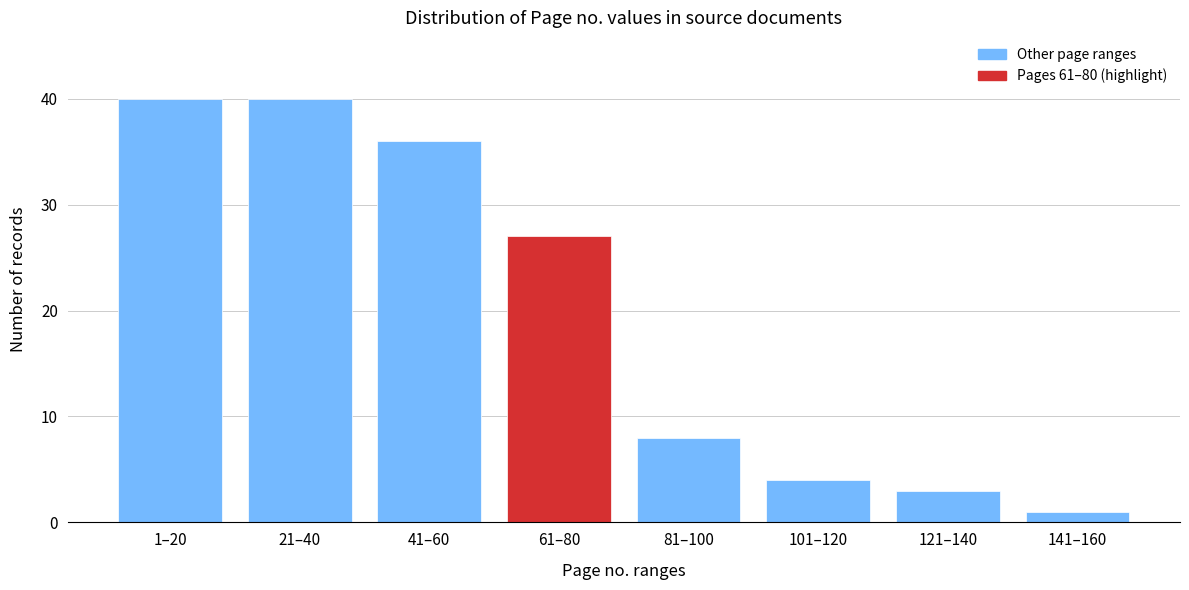

Reading left to right, what are all the values shown in this chart?

40	40	36	27	8	4	3	1